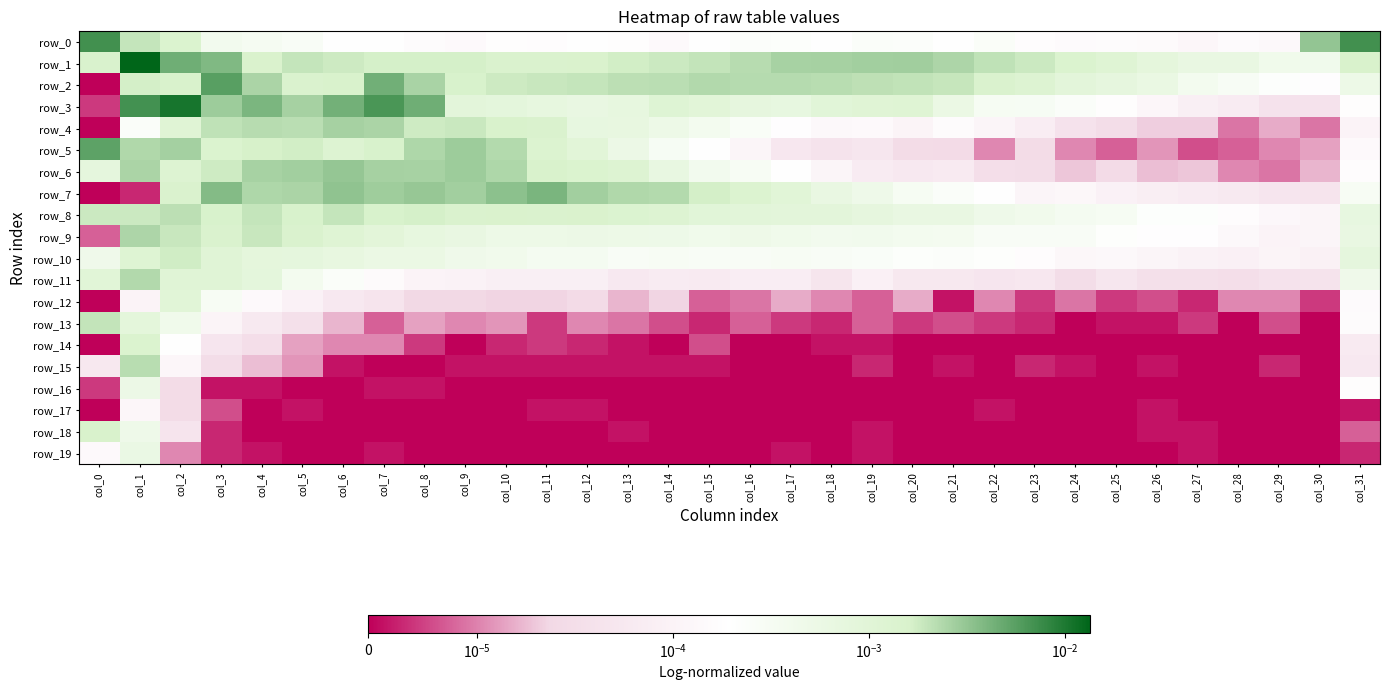

Is it true that row_9 equals 0.0 at col_10?

True